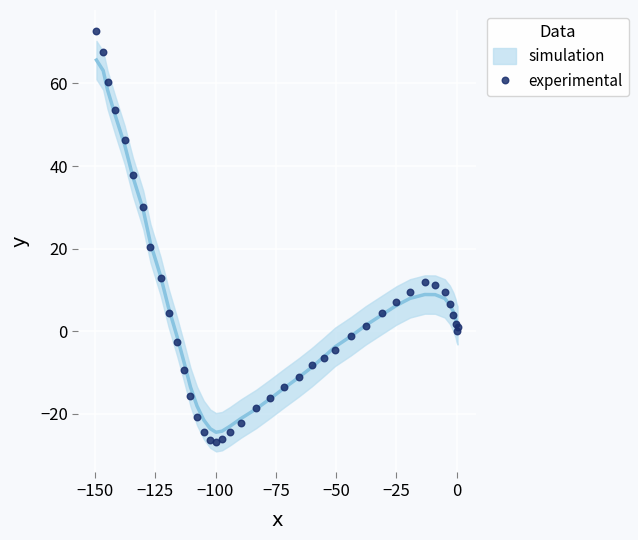

What Y value in the scatter plot is closest to 22?

20.5